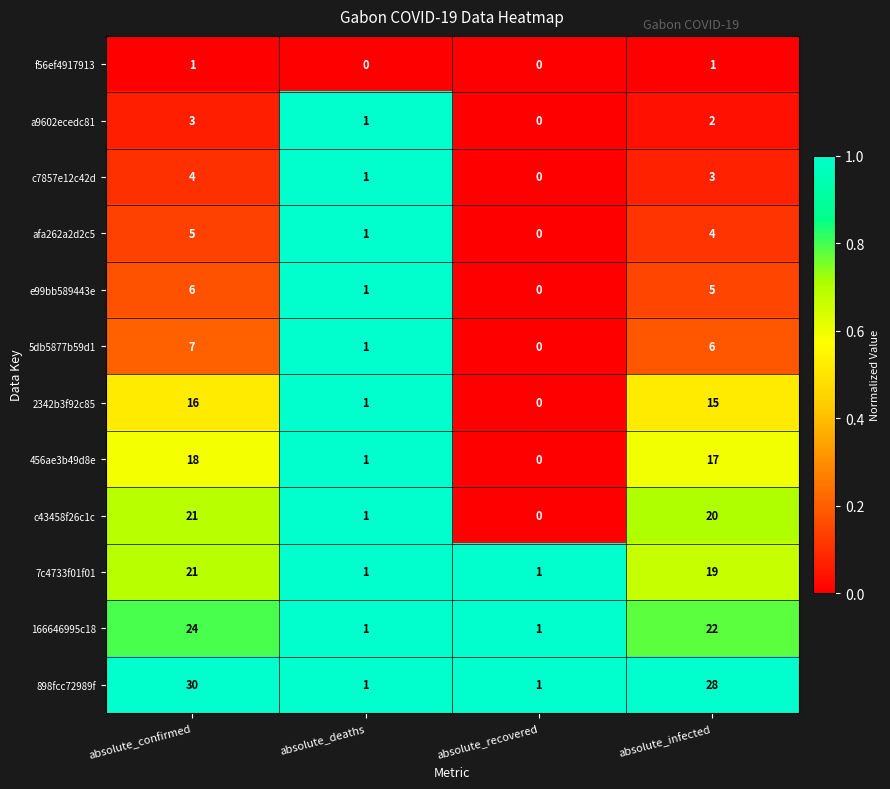

What is the highest value of the 166646995c18 series?

24